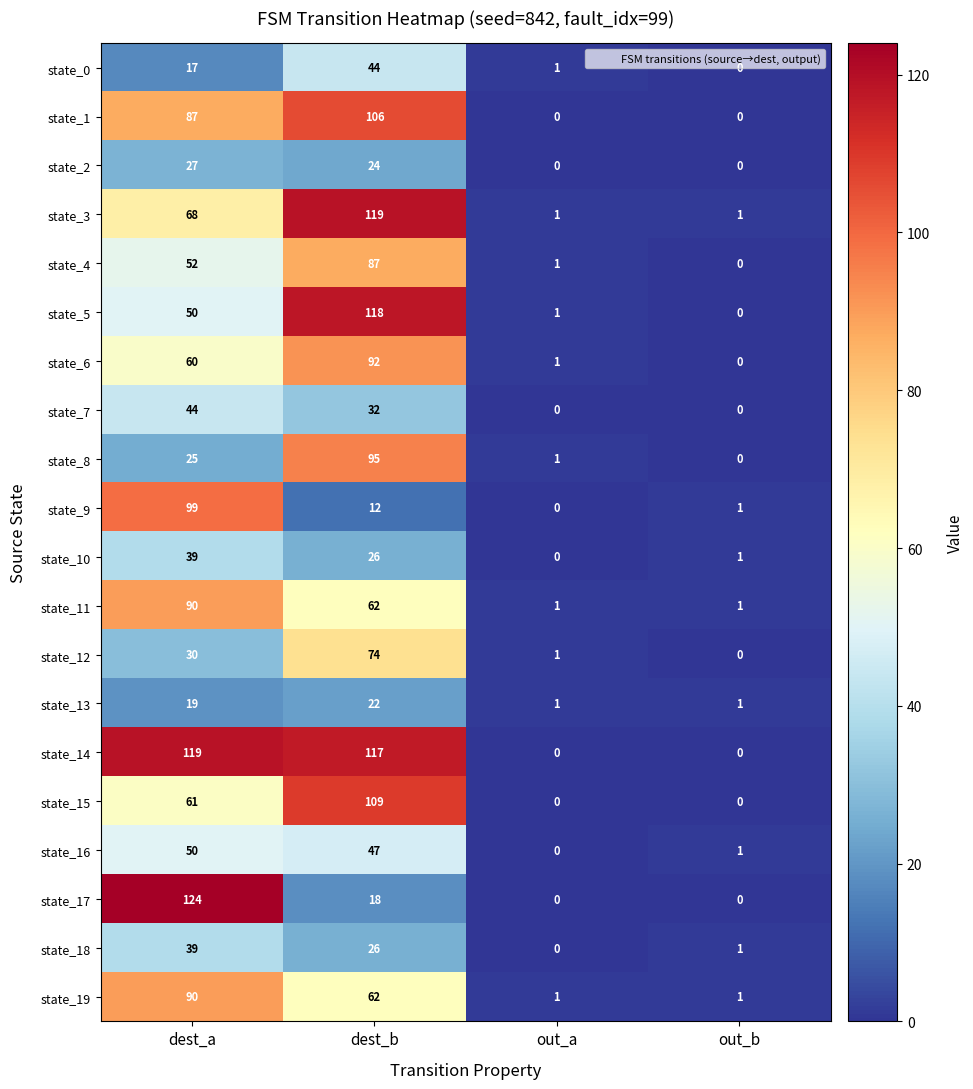

List the labels in order of state_9 value, largest first.

dest_a, dest_b, out_b, out_a